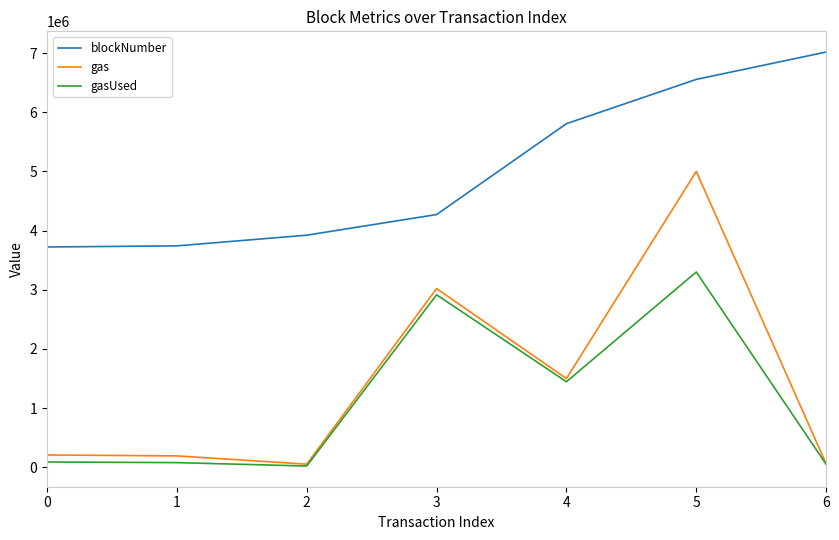

Which series has the largest total across all categories?

blockNumber